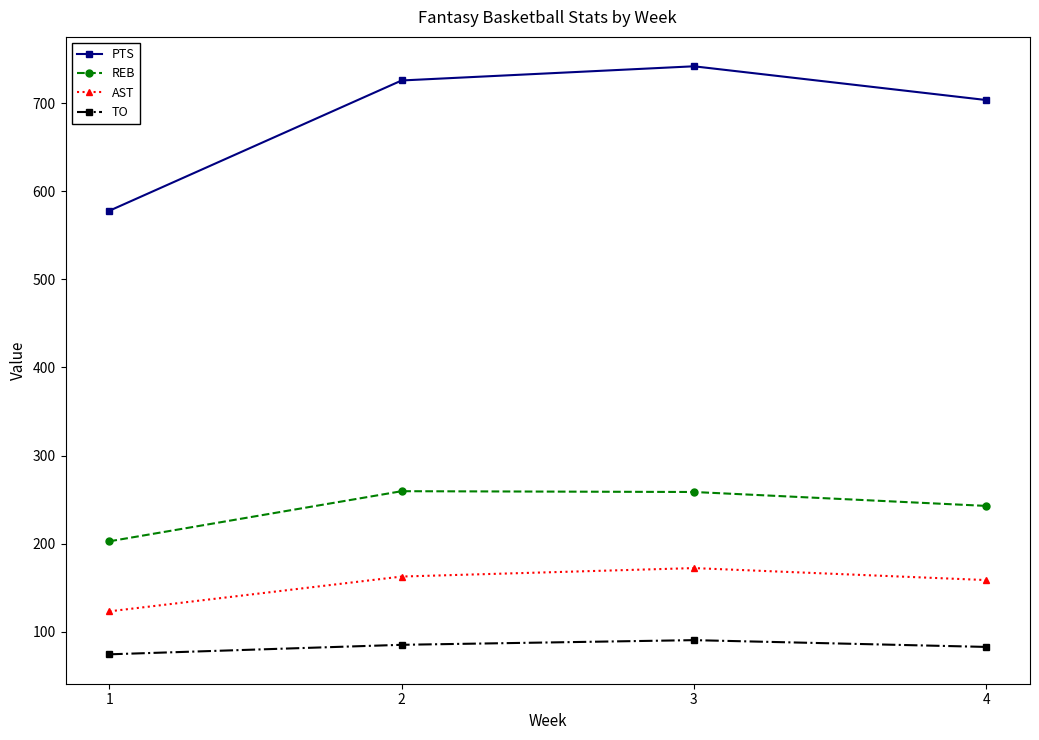

What is the sum of all REB values?

963.5